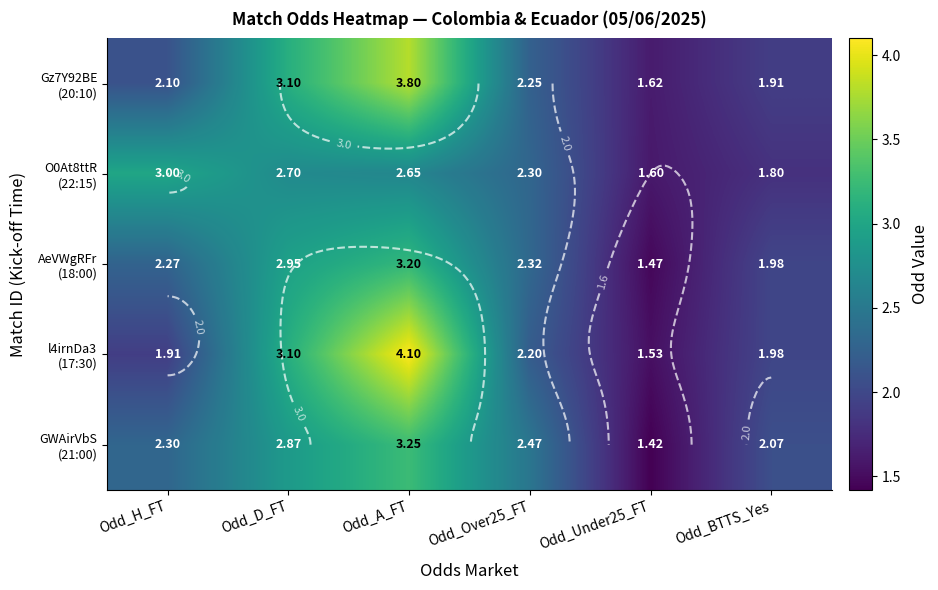

What is the average value of the AeVWgRFr (18:00) series?

2.4